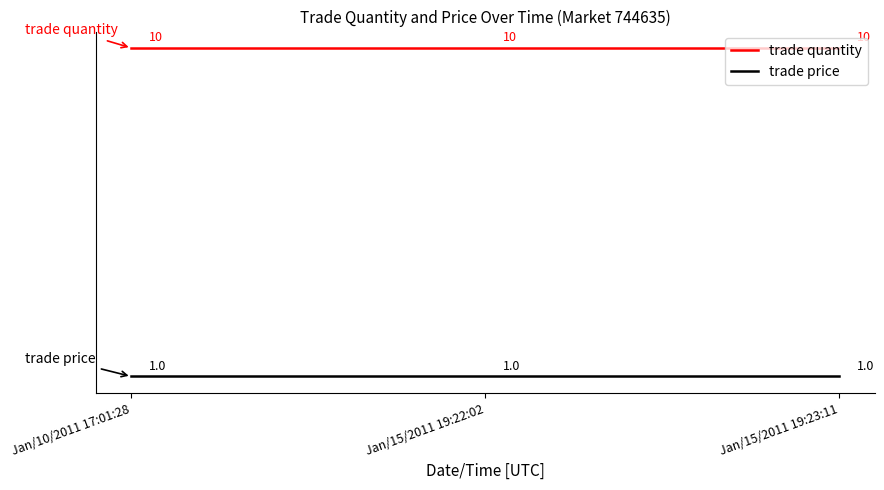

How many categories are shown in the chart?

3